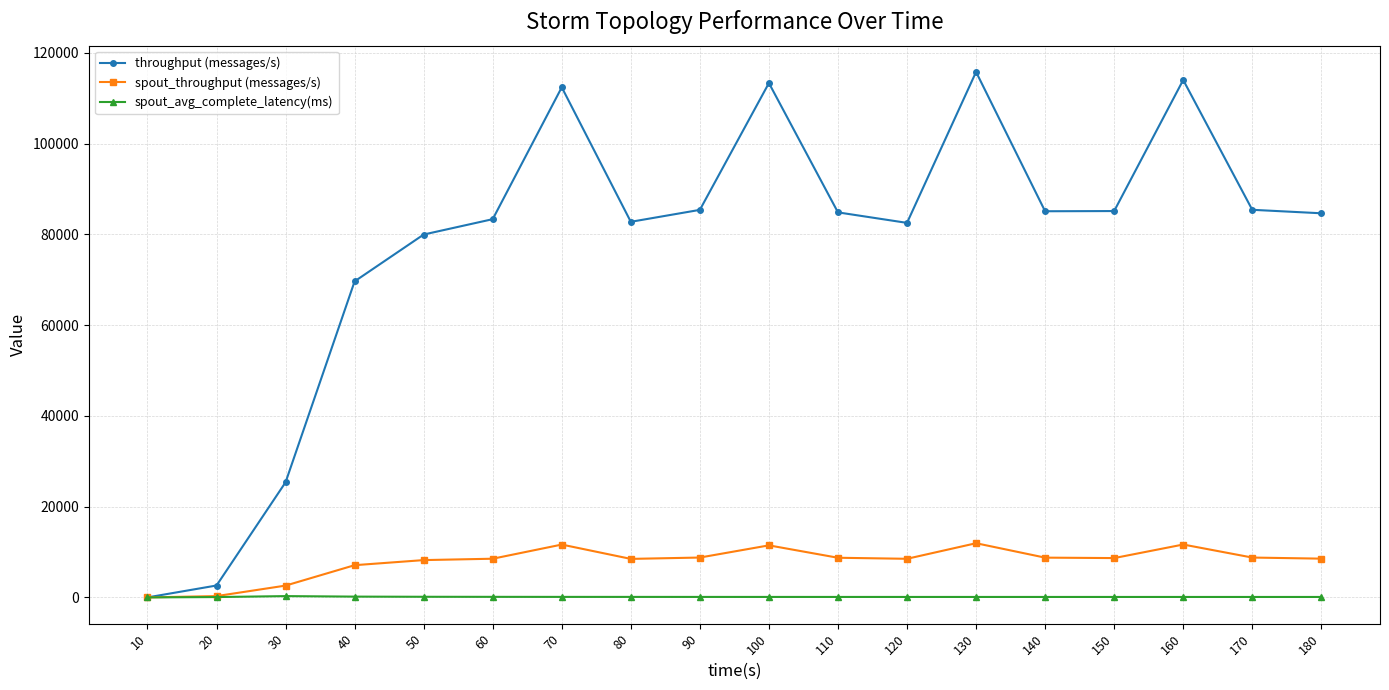

What is the difference between the second highest and minimum values in the throughput (messages/s) series?

114029.0